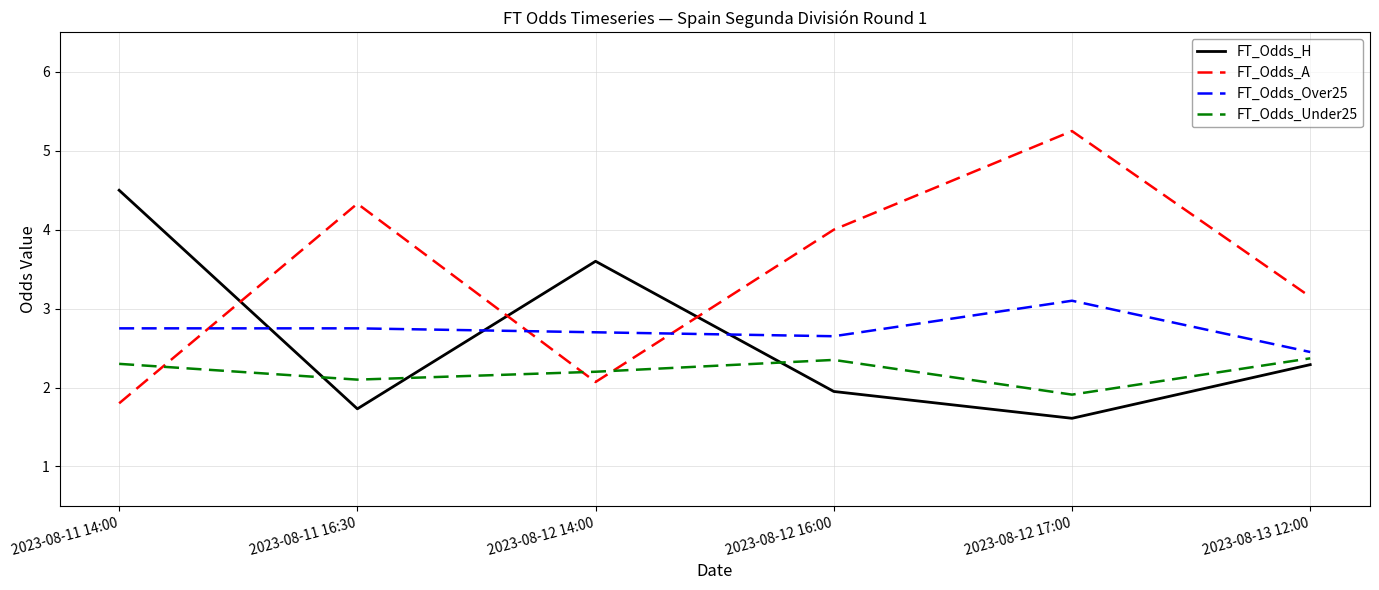

Is it true that FT_Odds_H equals 1.9 at 2023-08-12 16:00?

True